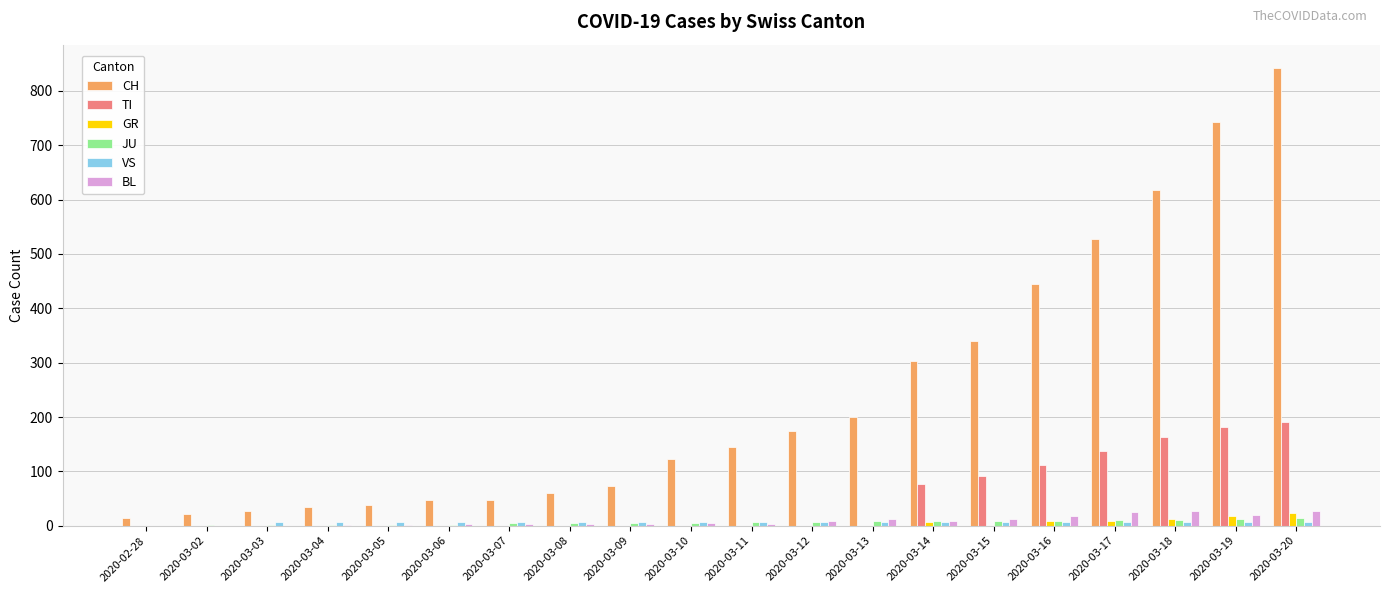

What is the sum of all BL values?

183